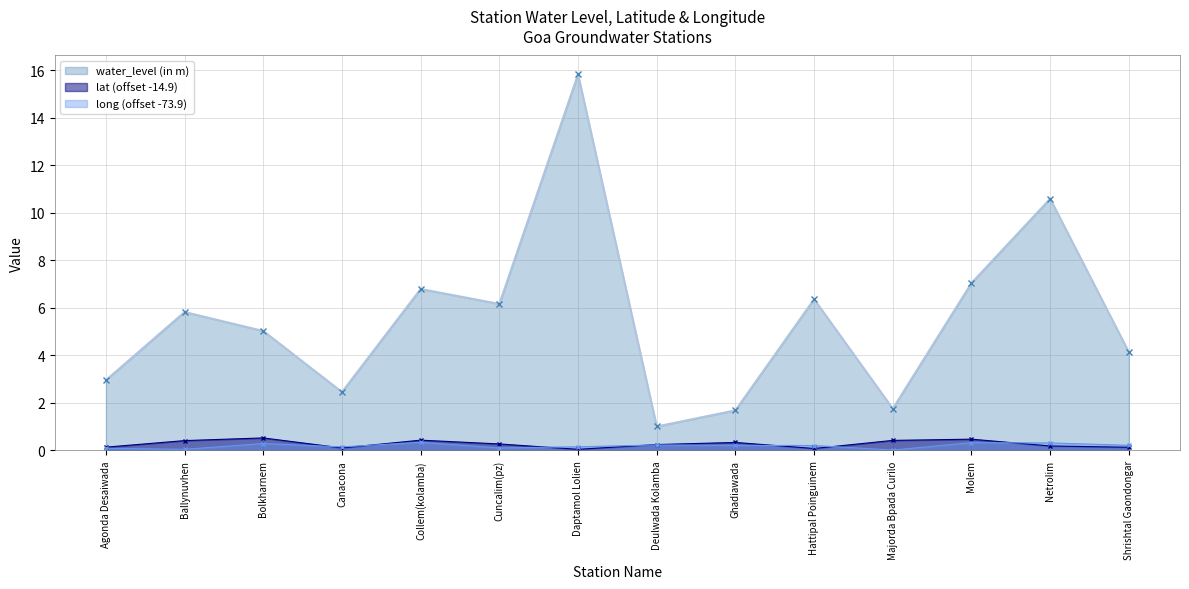

At which label does long reach its peak?

Collem(kolamba)